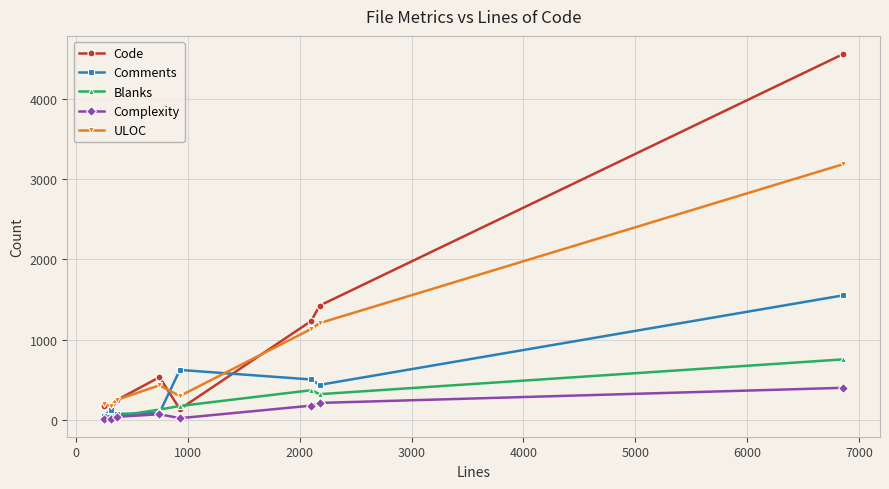

Which series has the largest total across all categories?

Code